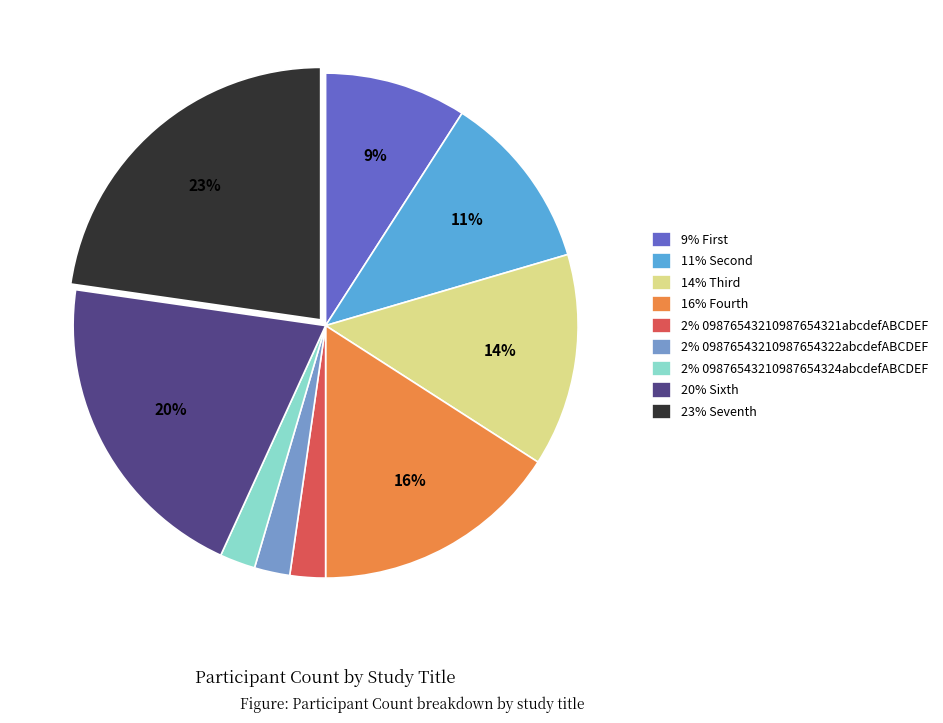

What is the largest slice in the pie chart?

23% Seventh